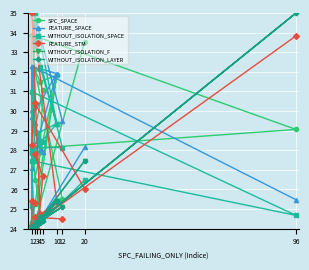

What are all the series names shown in the legend?

SPC_SPACE, FEATURE_SPACE, WITHOUT_ISOLATION_SPACE, FEATURE_STM, WITHOUT_ISOLATION_F, WITHOUT_ISOLATION_LAYER